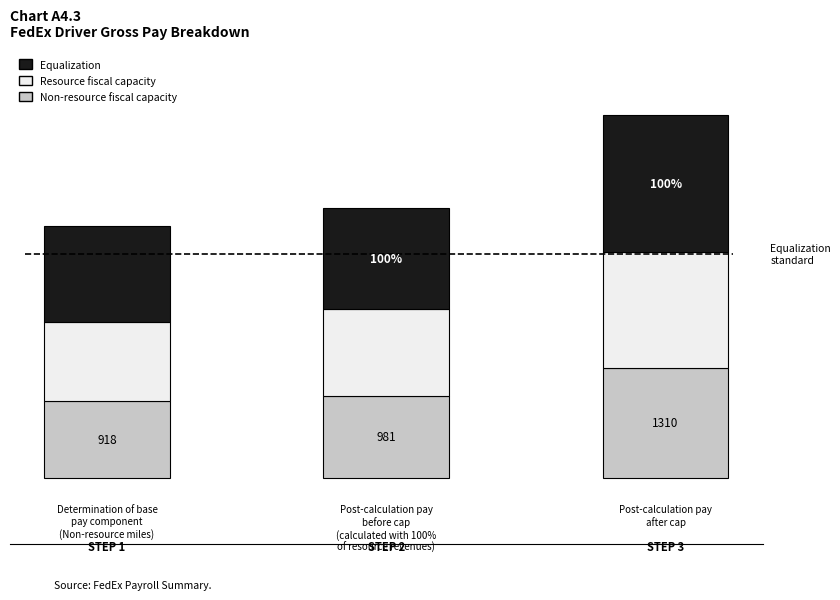

What are all the series names shown in the legend?

Equalization, Resource fiscal capacity, Non-resource fiscal capacity